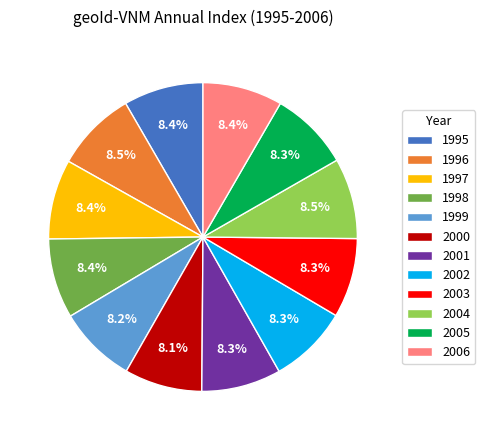

Does 1999 account for over 50% of the chart?

No